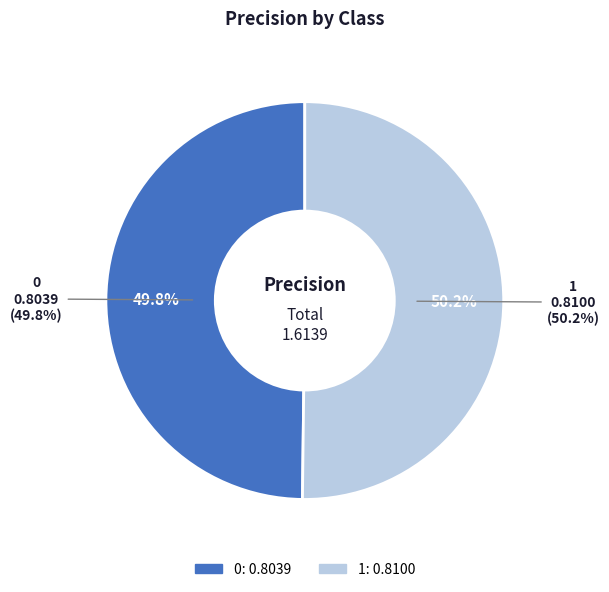

Does 0 represent more than half of the total?

No